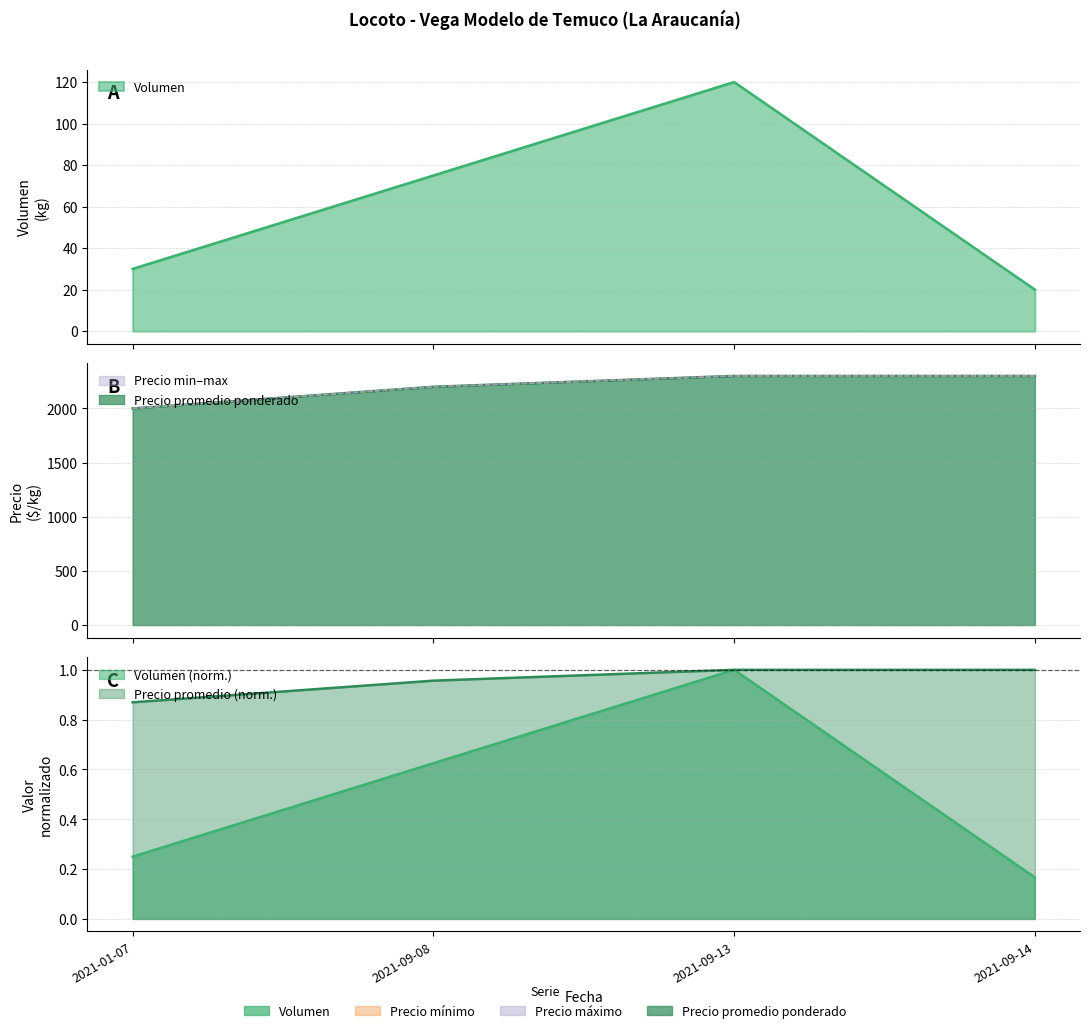

Rank the series at 2021-09-14 from highest to lowest value.

Precio minimo, Precio maximo, Precio promedio ponderado, Volumen